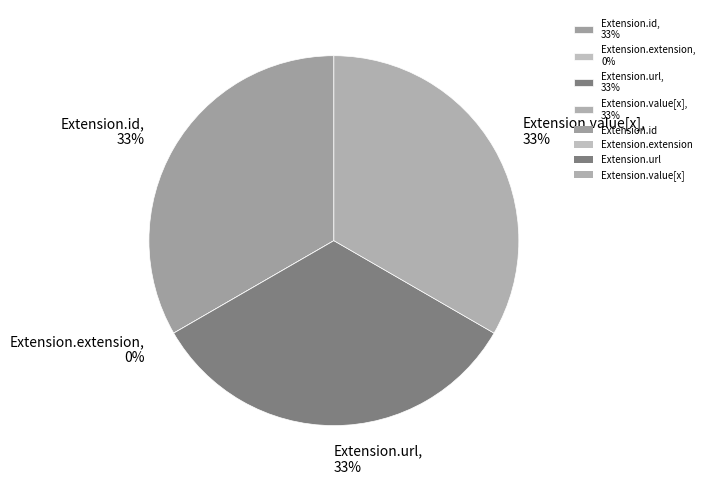

The Extension.url slice represents 23% of the pie. True or false?

False